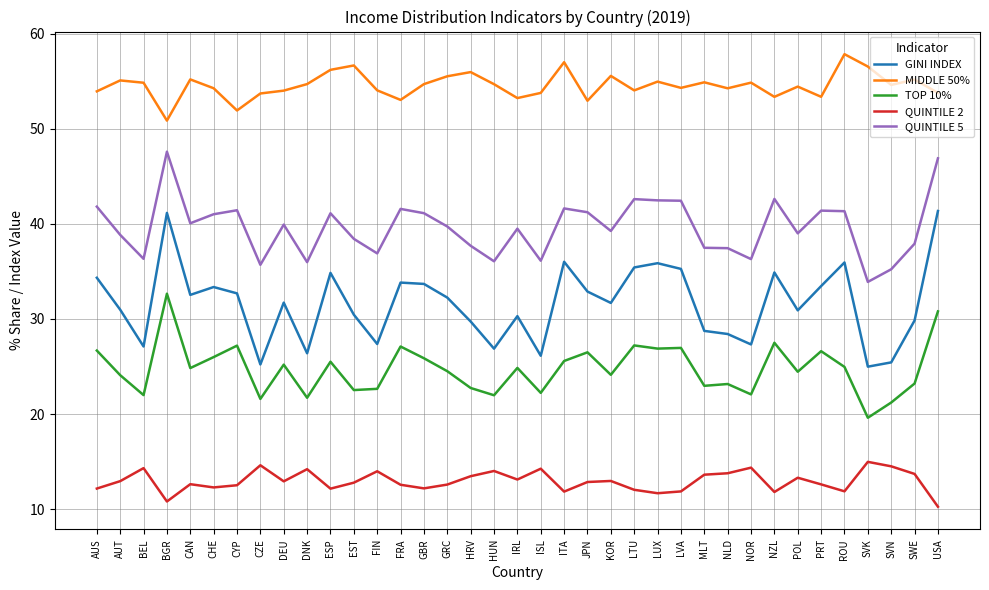

What is the approximate value of QUINTILE 2 at CHE?

12.3